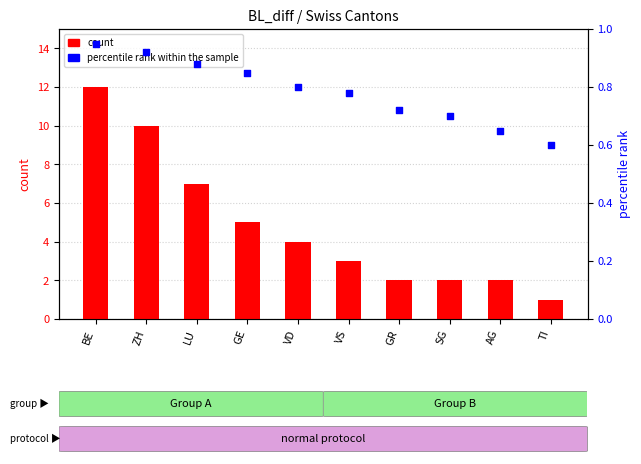

Which series contains the lowest Y value?

percentile rank within the sample